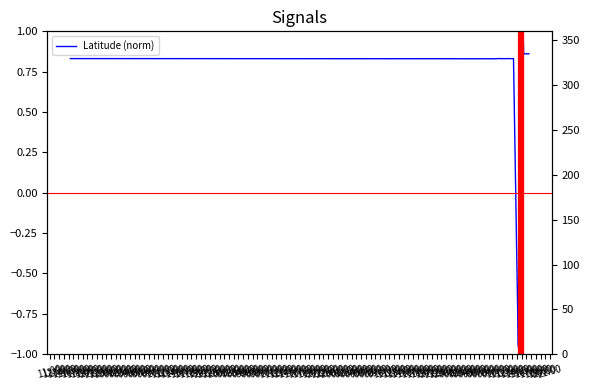

Which series has the largest total across all categories?

COG